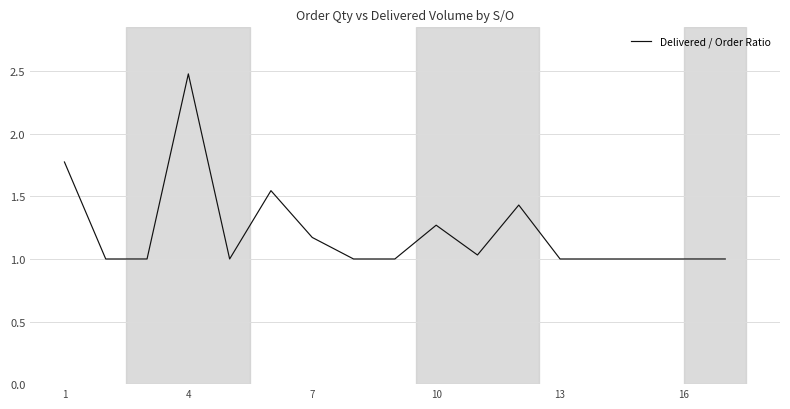

What is the greatest value displayed?

2.5